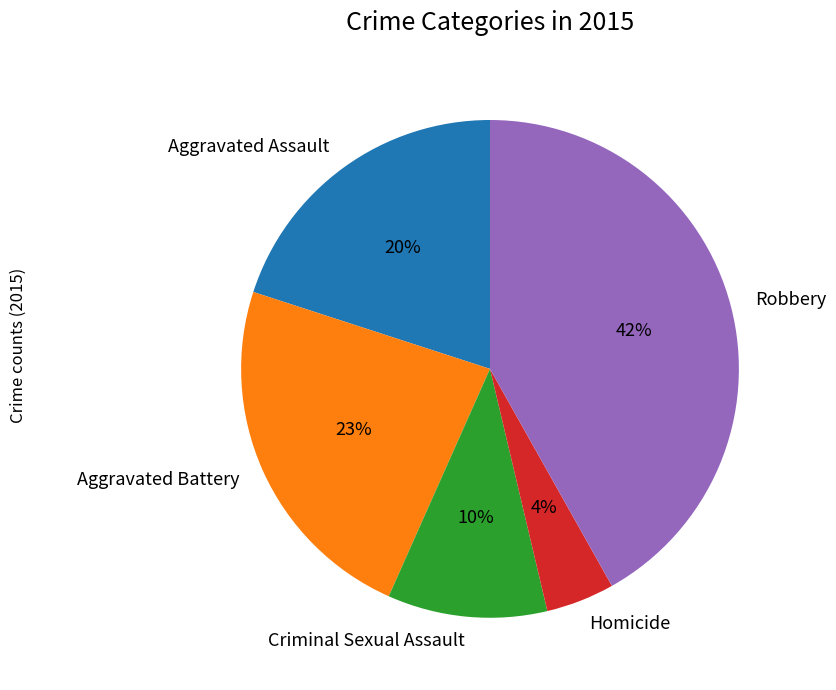

To the nearest percent, what is the average slice percentage?

20%